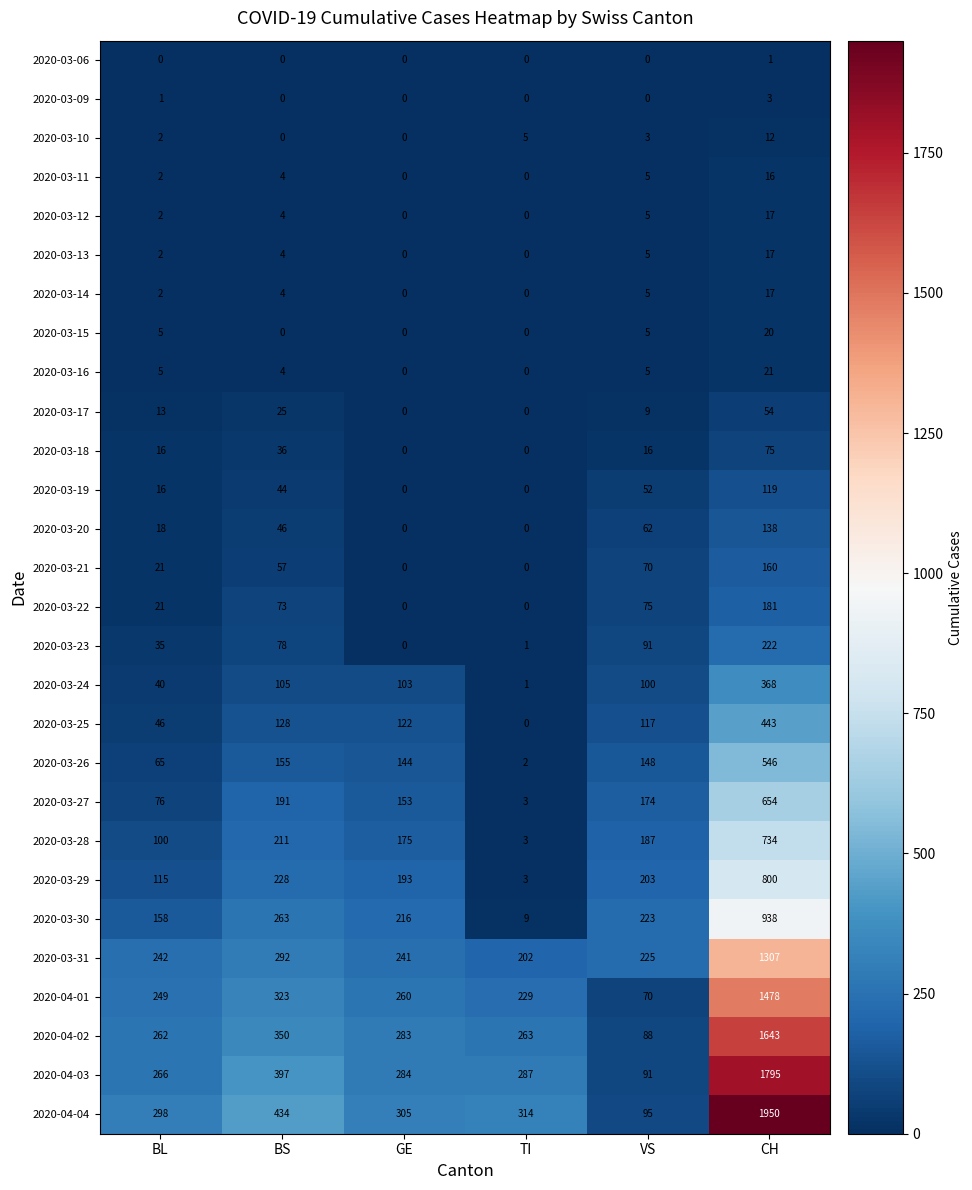

What is the difference between the second highest and second lowest values in the 2020-03-11 series?

5